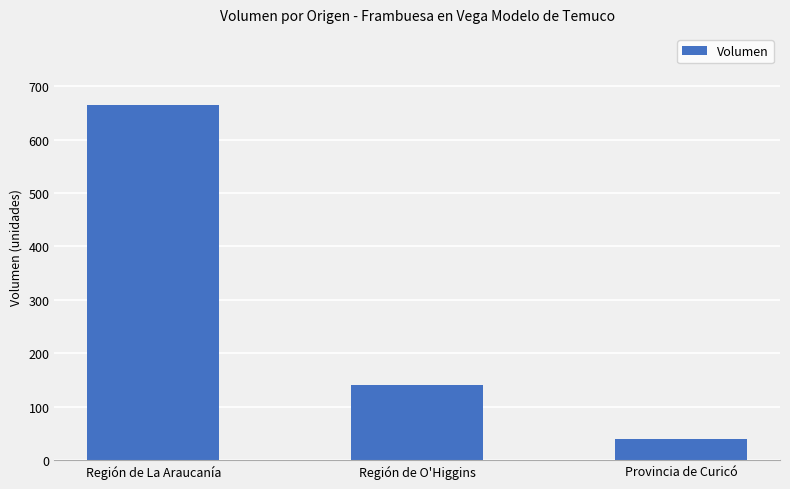

Reading left to right, extract all data points from this chart.

665	140	40